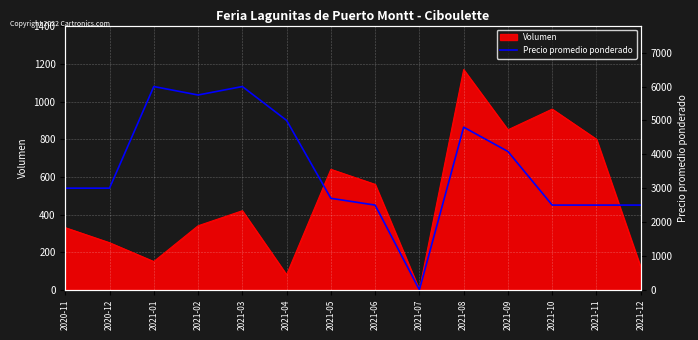

What is the difference between the maximum and minimum values?

6000